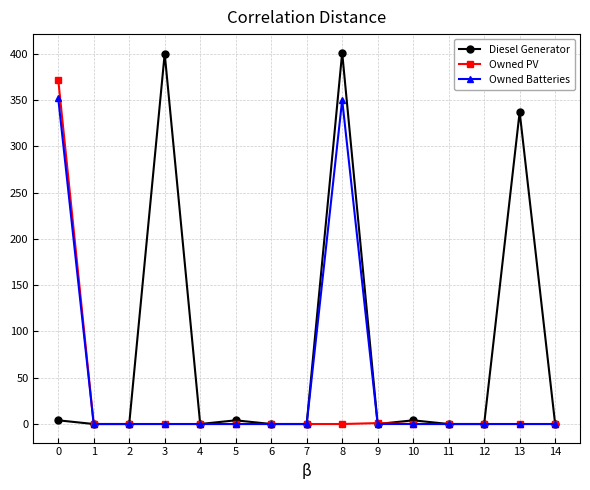

List the series in order of their overall mean, highest first.

Diesel Generator, Owned Batteries, Owned PV